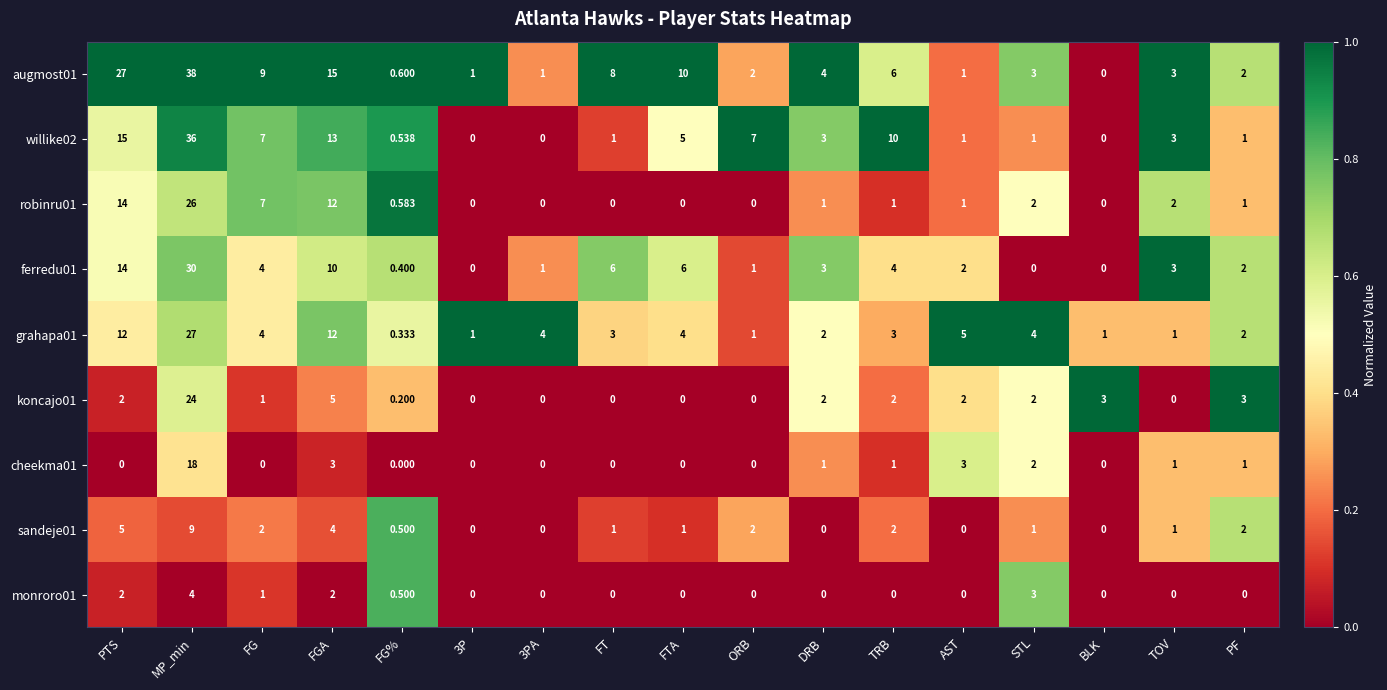

Is the value of sandeje01 at TOV greater than the value of augmost01 at FGA?

No